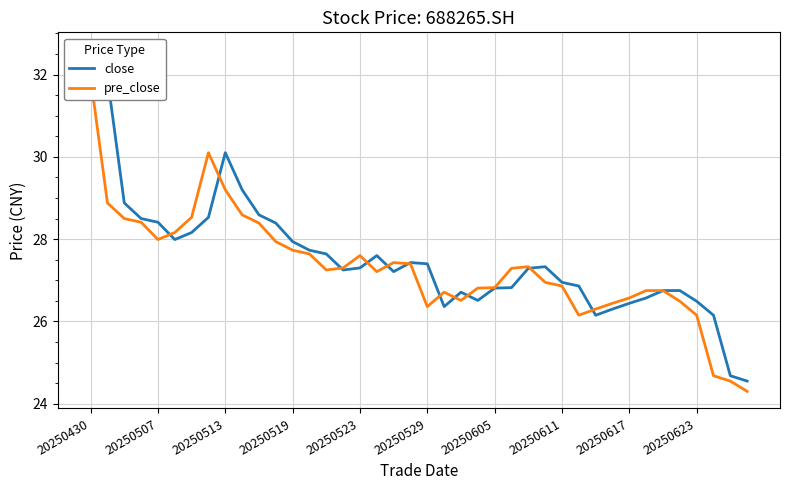

What are all the series names shown in the legend?

close, pre_close